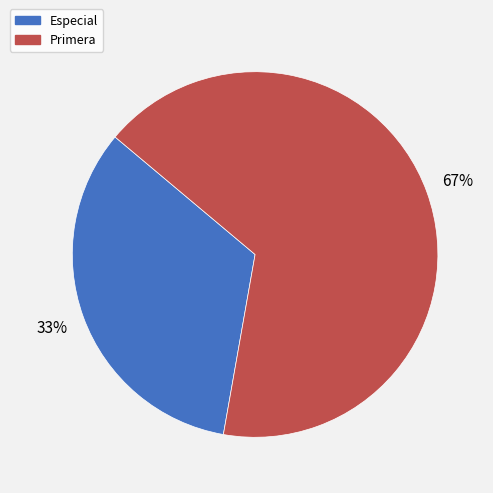

Does Primera account for over 50% of the chart?

Yes